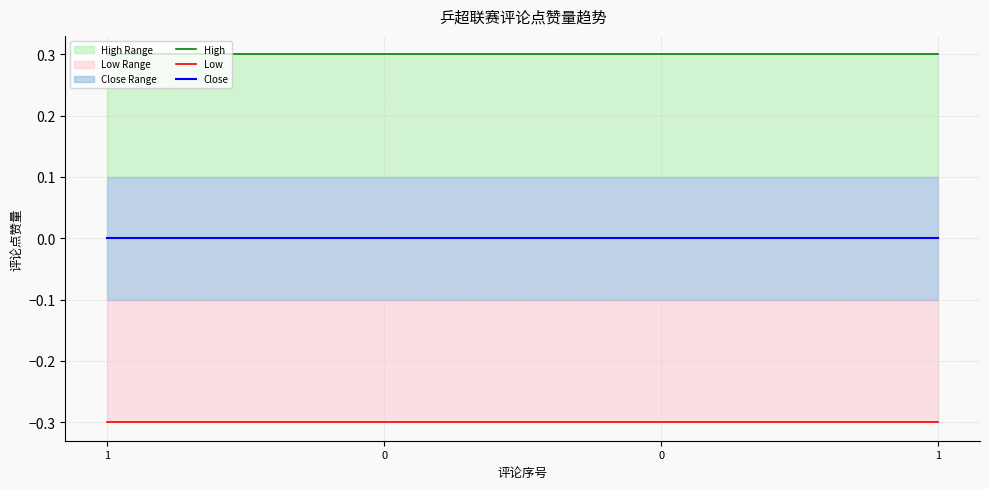

What is the smallest value displayed?

-0.3